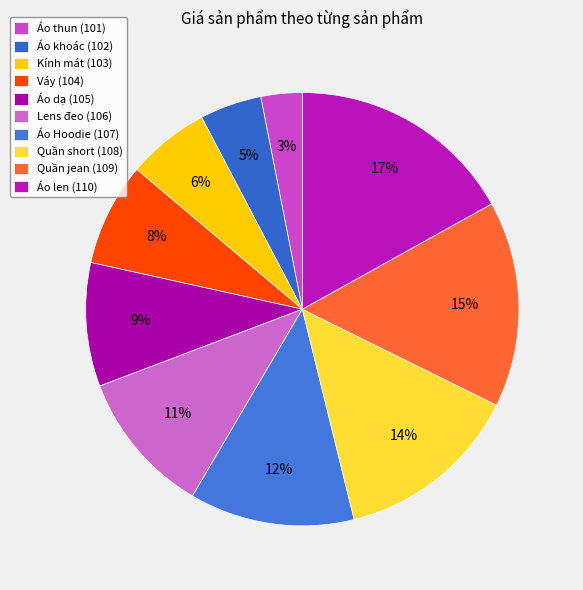

To the nearest percent, what percentage of the pie is Lens đeo (106)?

11%